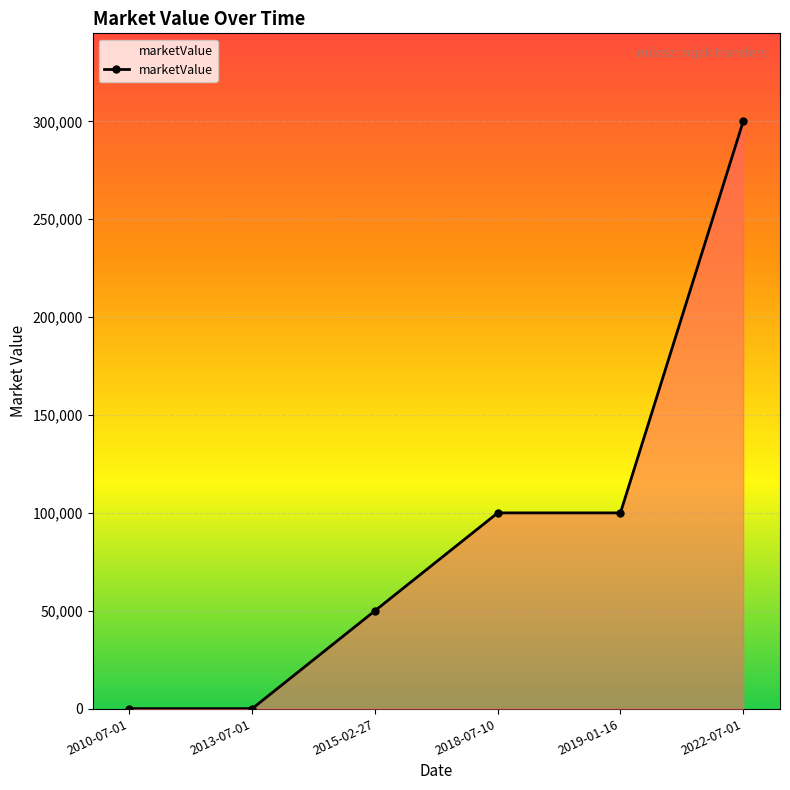

Approximately how many times larger is the value at 2015-02-27 compared to 2018-07-10?

0.5